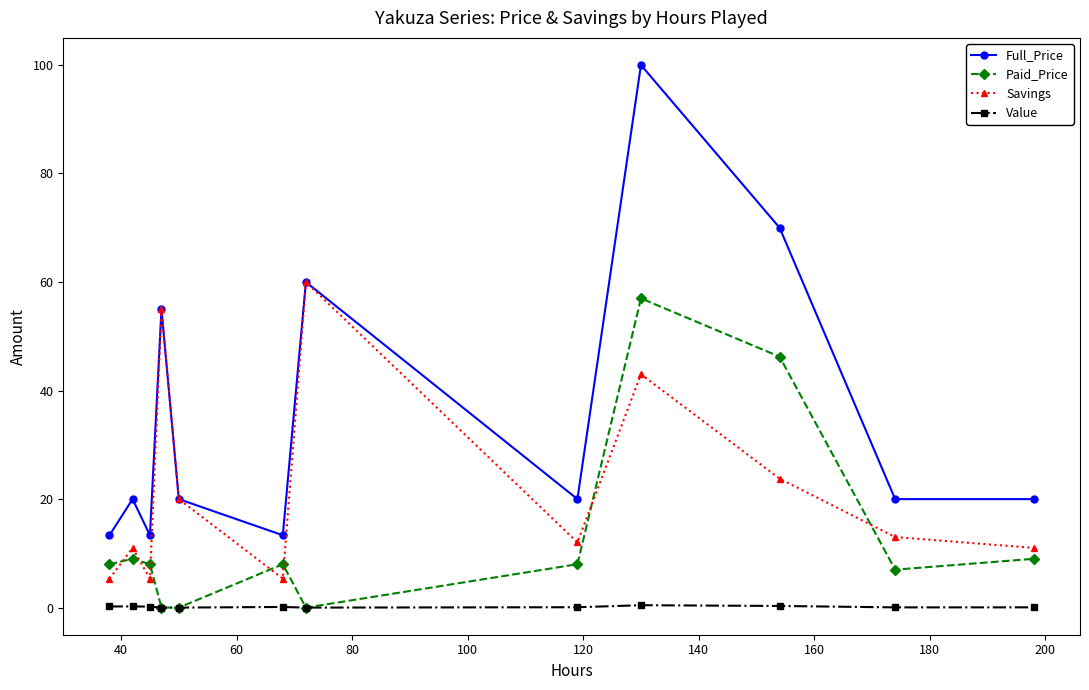

Which series has the largest total across all categories?

Full_Price